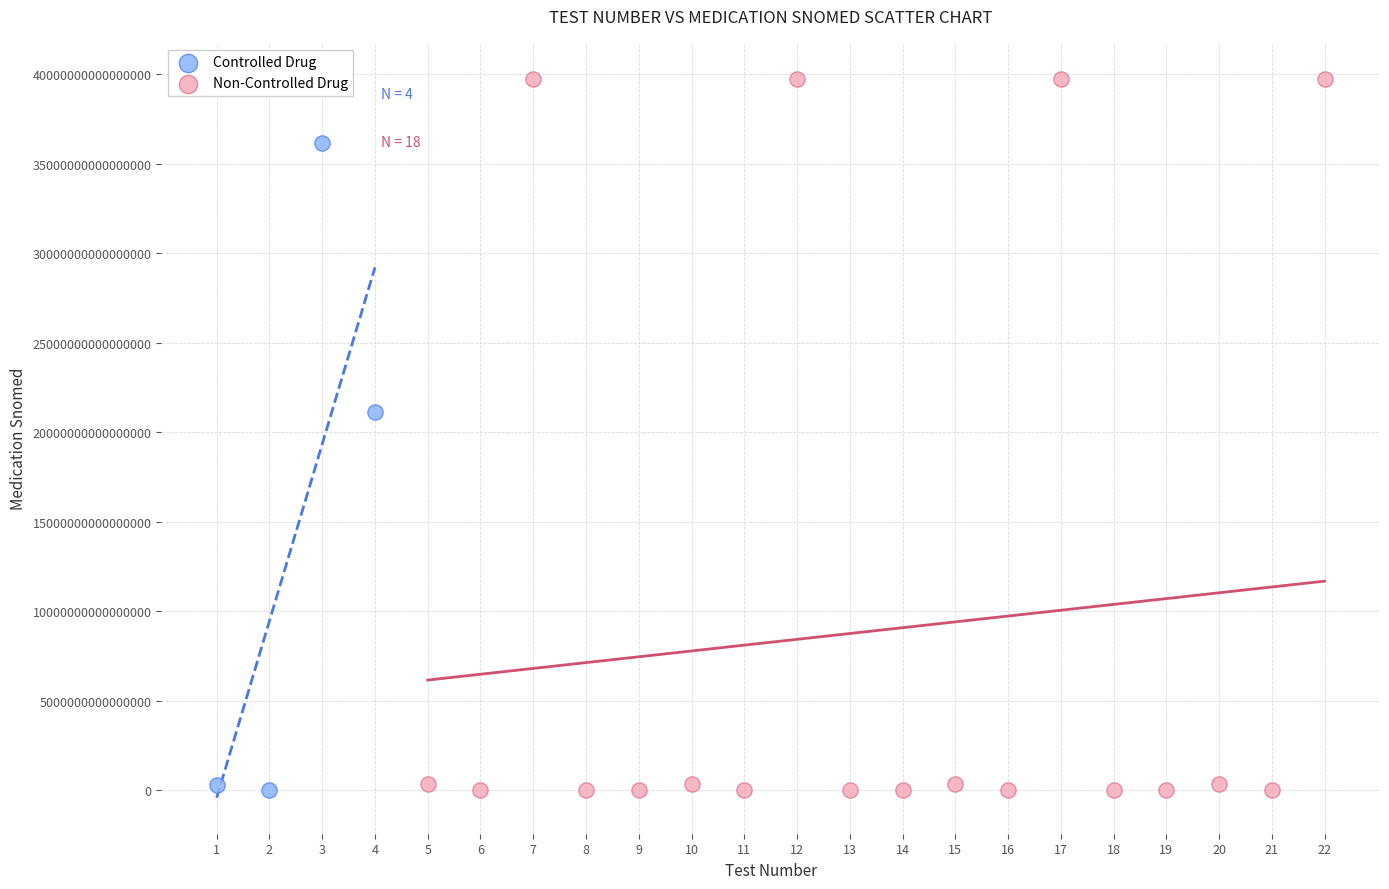

Which series has the widest spread of Y values?

Non-Controlled Drug